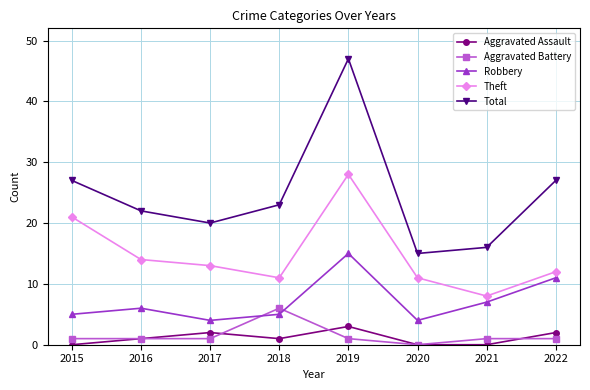

Which series changed the most between 2016 and 2018?

Aggravated Battery